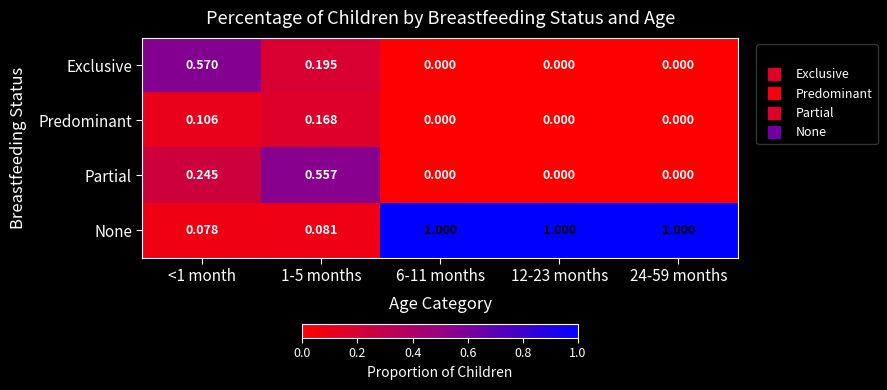

At <1 month, list the series in order from smallest to largest.

None, Predominant, Partial, Exclusive